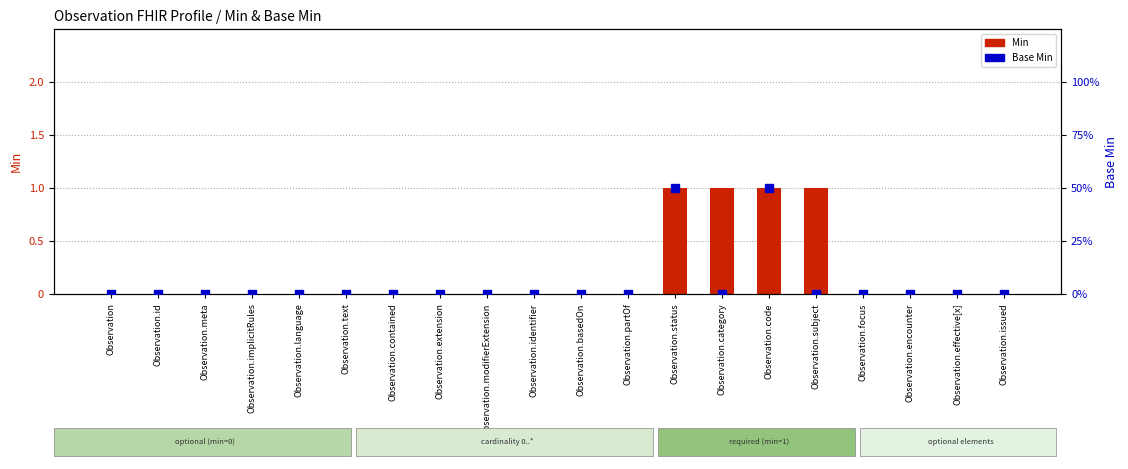

At which category is the sum across all series the highest?

Observation.status